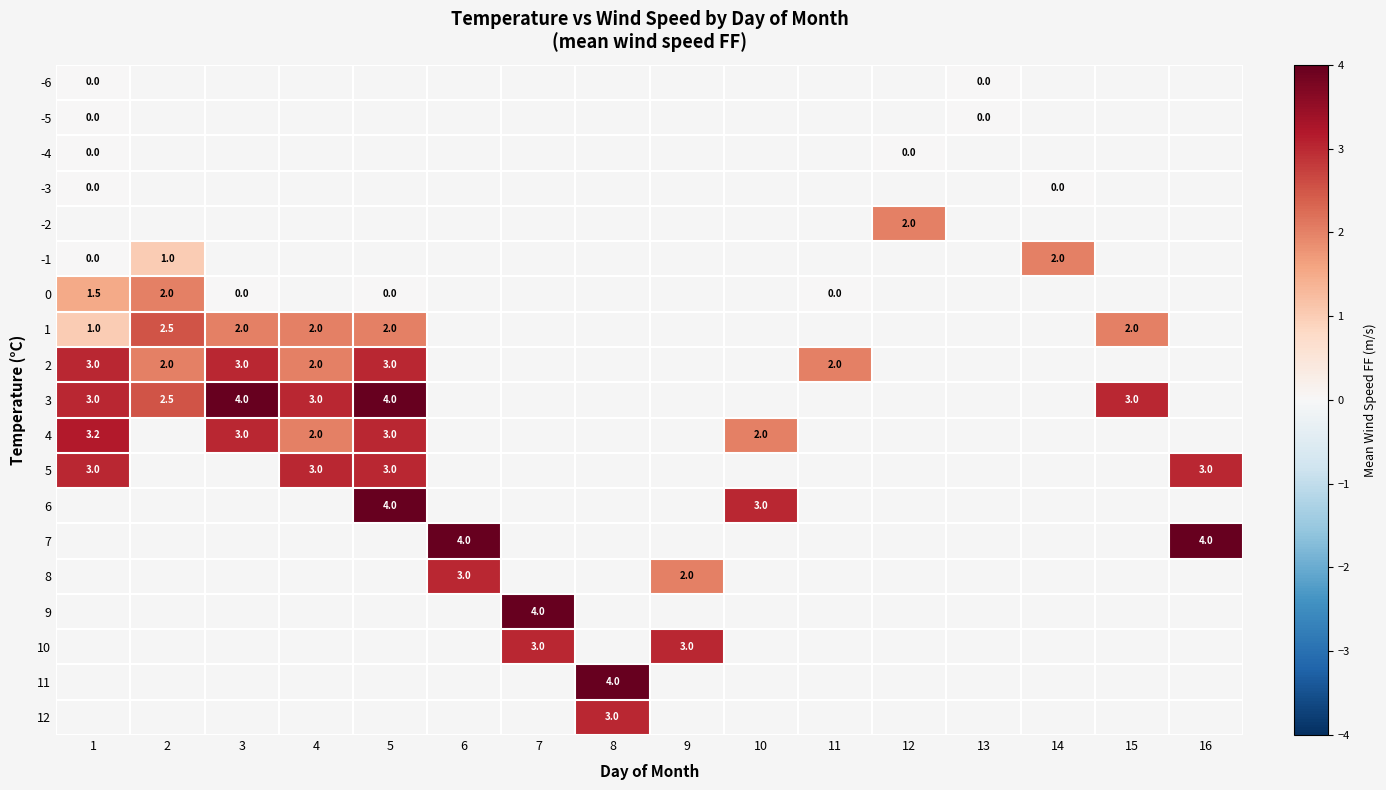

Between 3 and 15, which is larger?

15